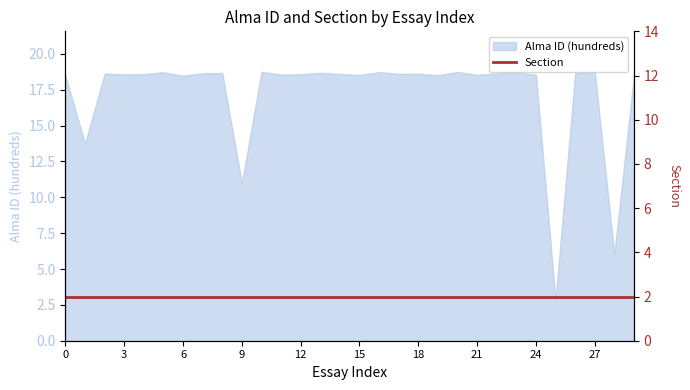

What is the ratio of the value at 3 to the value at 20?

1.0